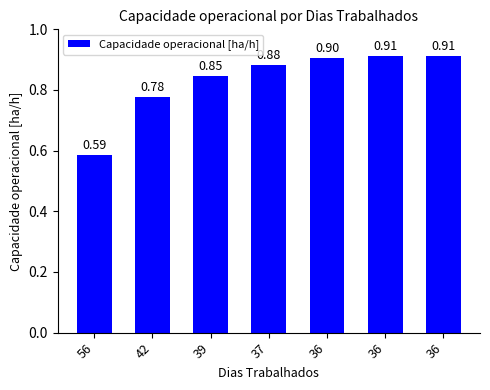

How many series are shown in this chart?

1